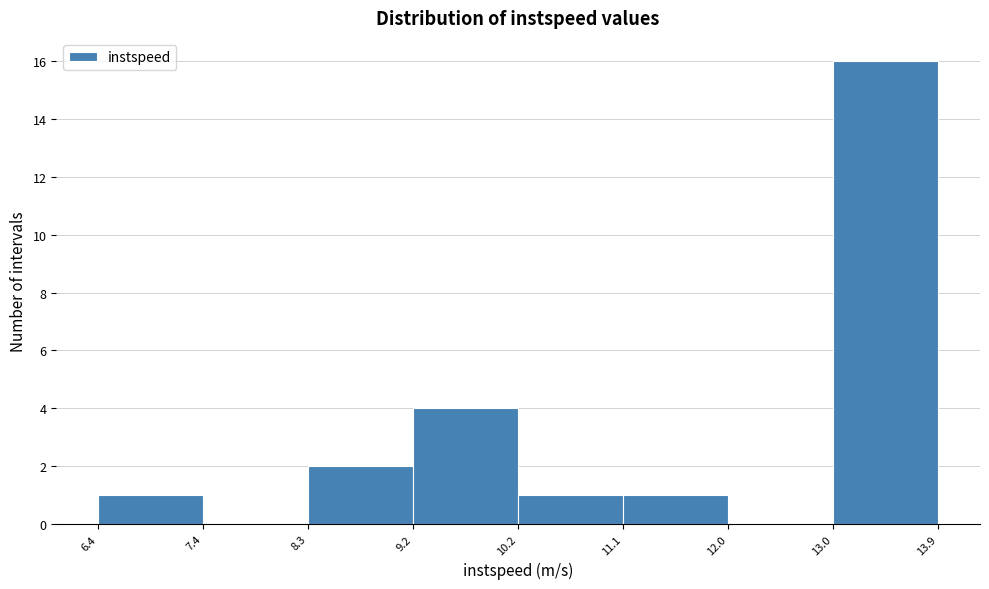

Which range on the x-axis has the tallest bar?

13.0 to 13.9